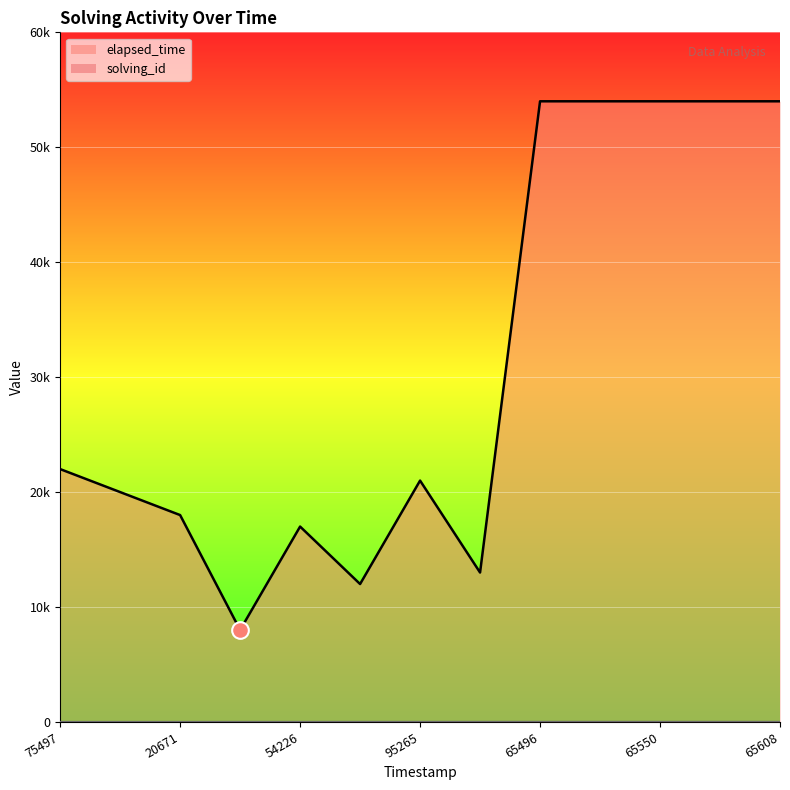

What is the approximate value of elapsed_time at 1569744270652, to the nearest 100?

12000